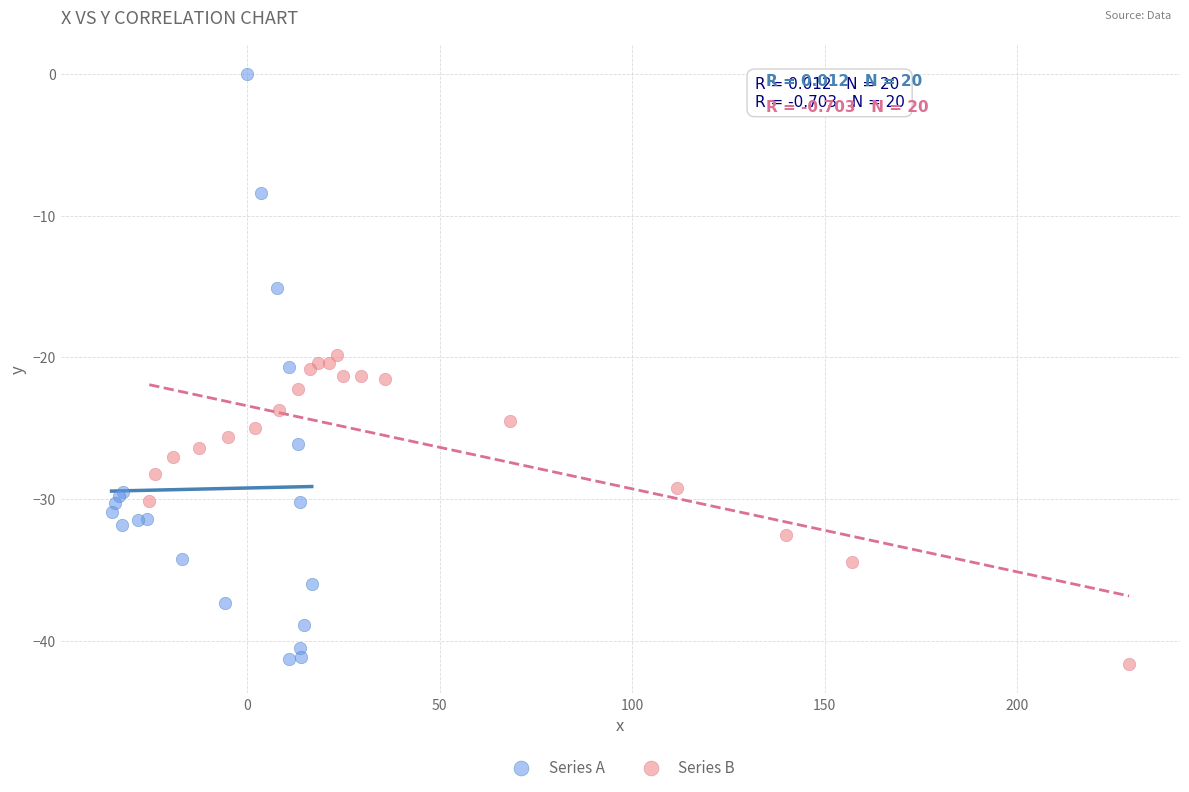

Which series has the widest spread of Y values?

Series A